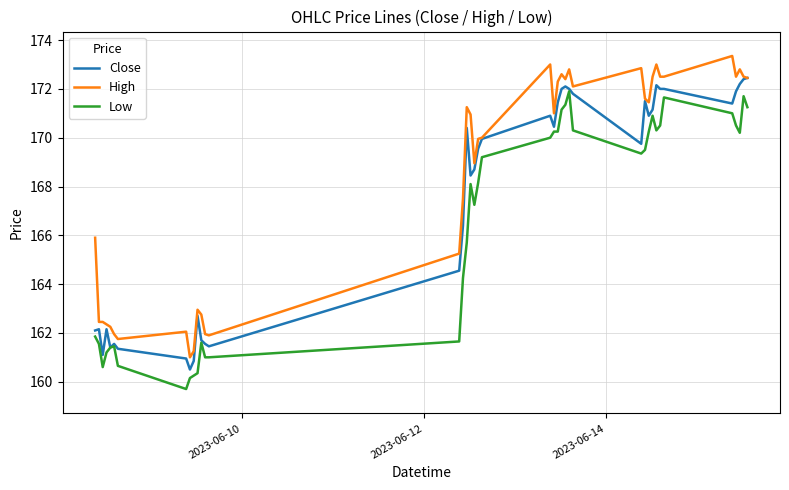

Which series has the largest total across all categories?

High